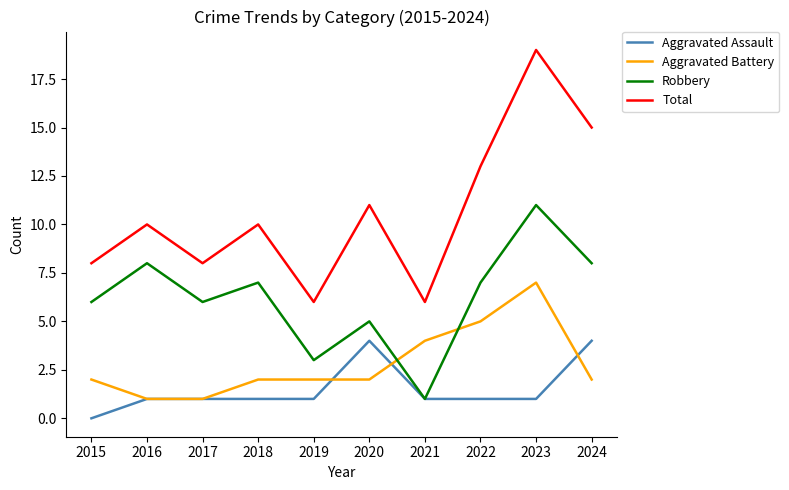

Between 2018 and 2021, which series saw the biggest shift?

Robbery